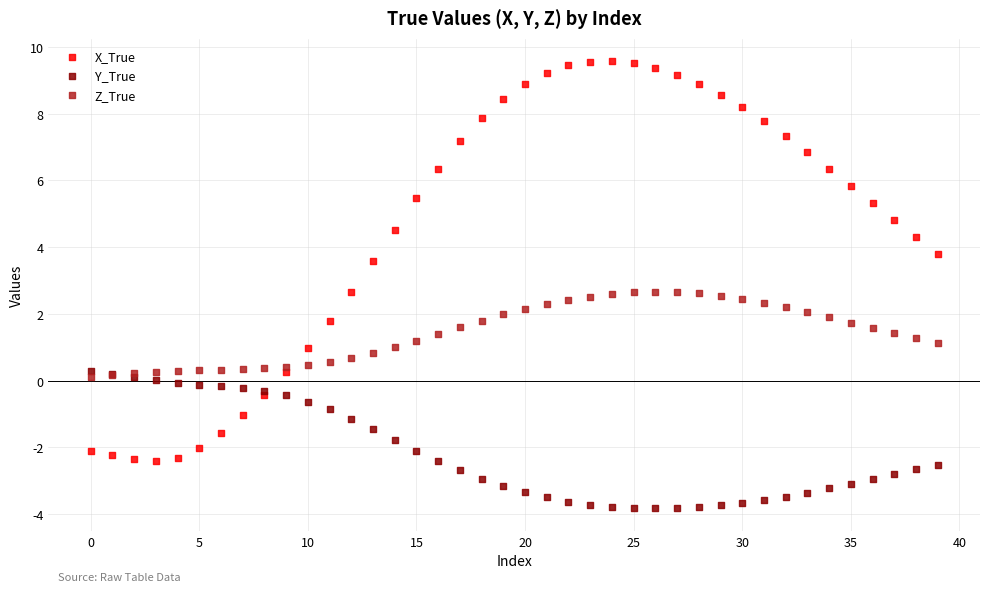

Which series reaches the maximum Y coordinate?

X_True